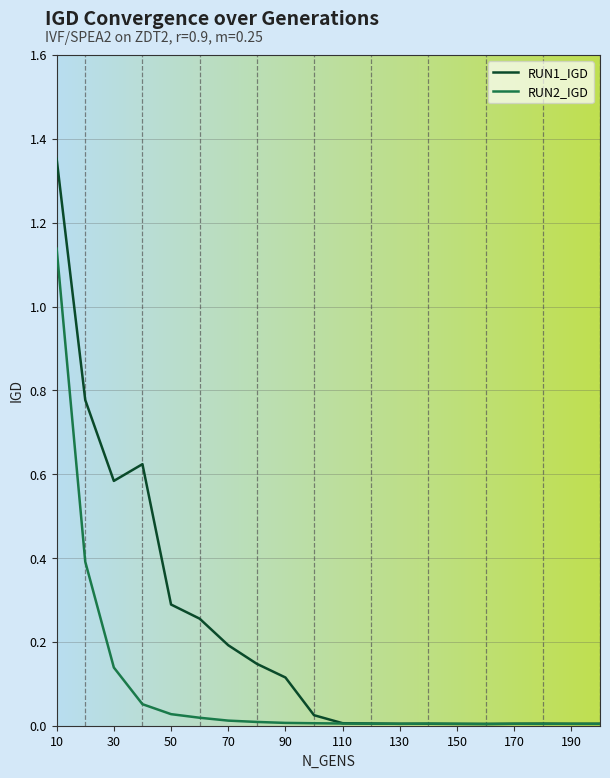

Which series has the largest total across all categories?

RUN1_IGD